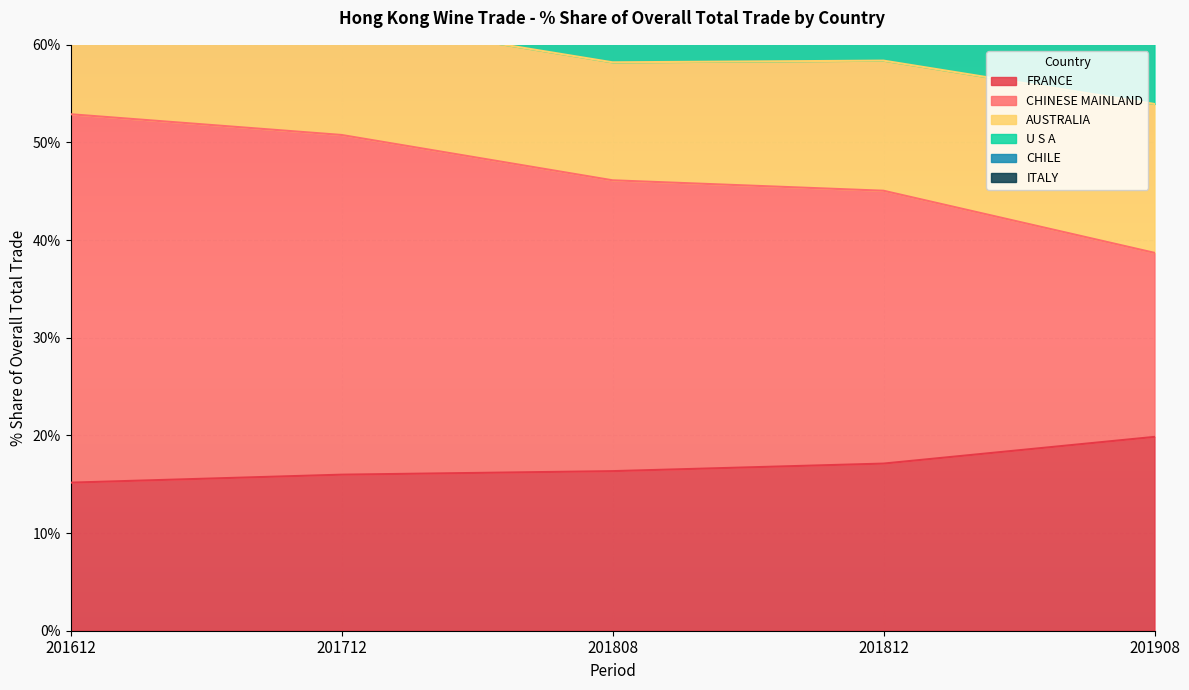

At which category does the chart reach its peak across all series?

201612